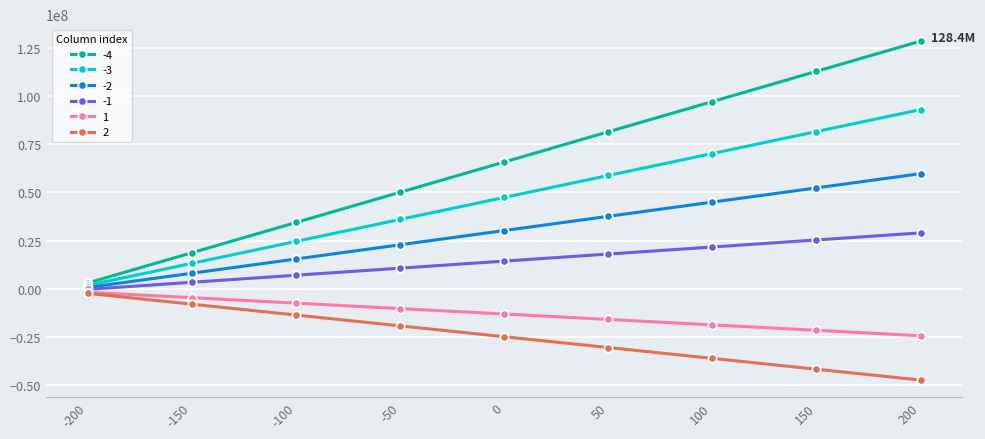

What is the difference between the 2 values at -100 and -150?

5615047.4